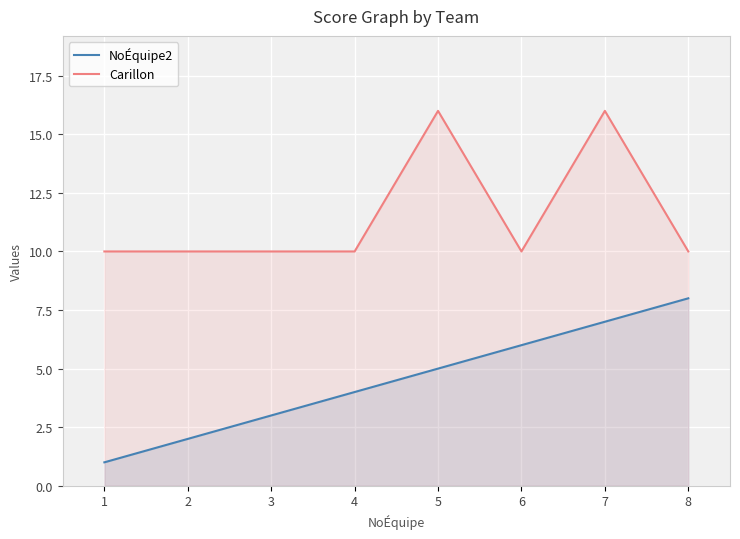

Which series changed the most between 1 and 4?

NoÉquipe2